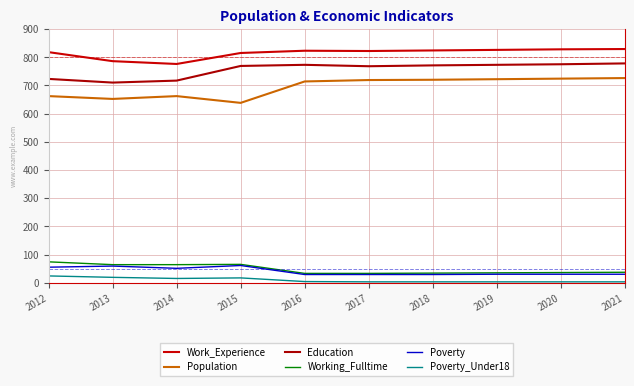

The Working_Fulltime series shows 33 at 2016. True or false?

True